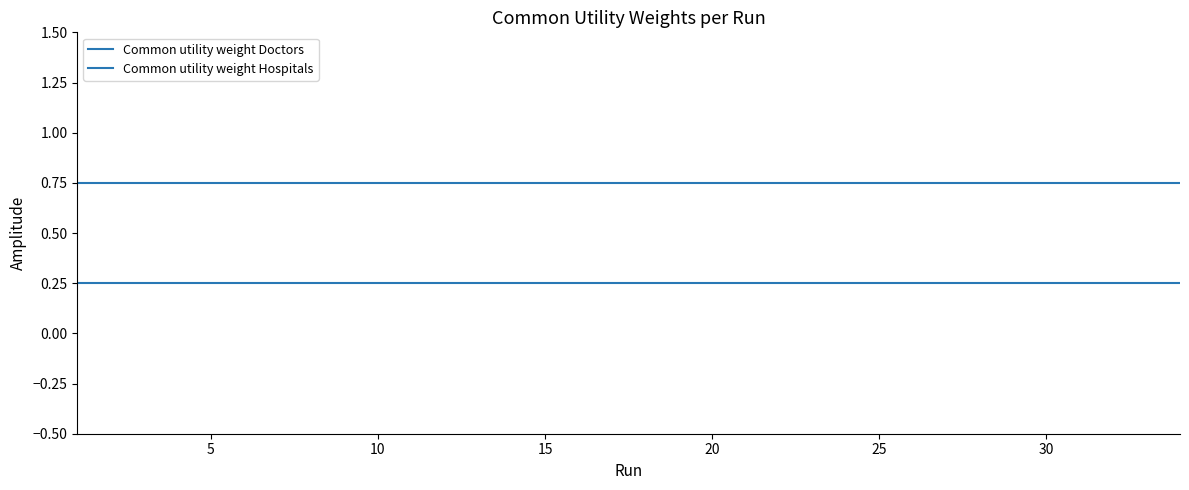

Is this an area chart (filled region under the line)?

No